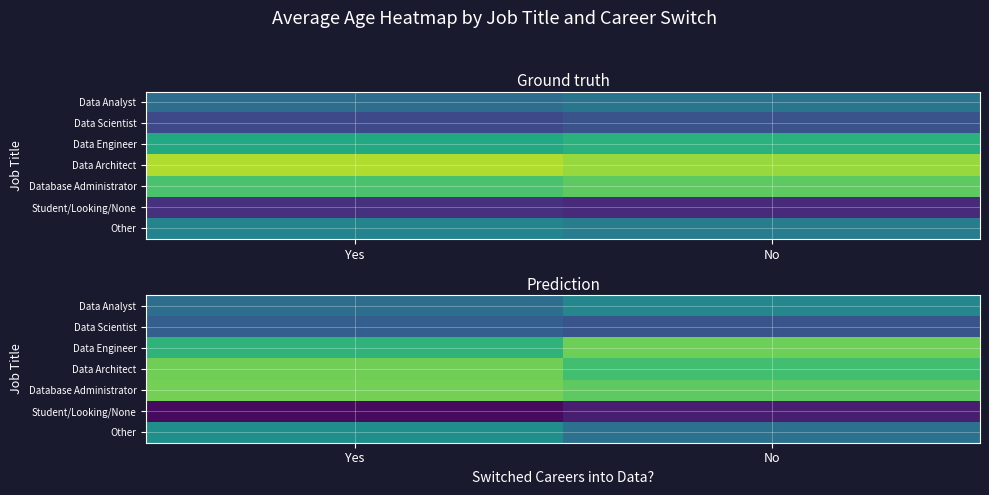

At which category is the sum across all series the highest?

No